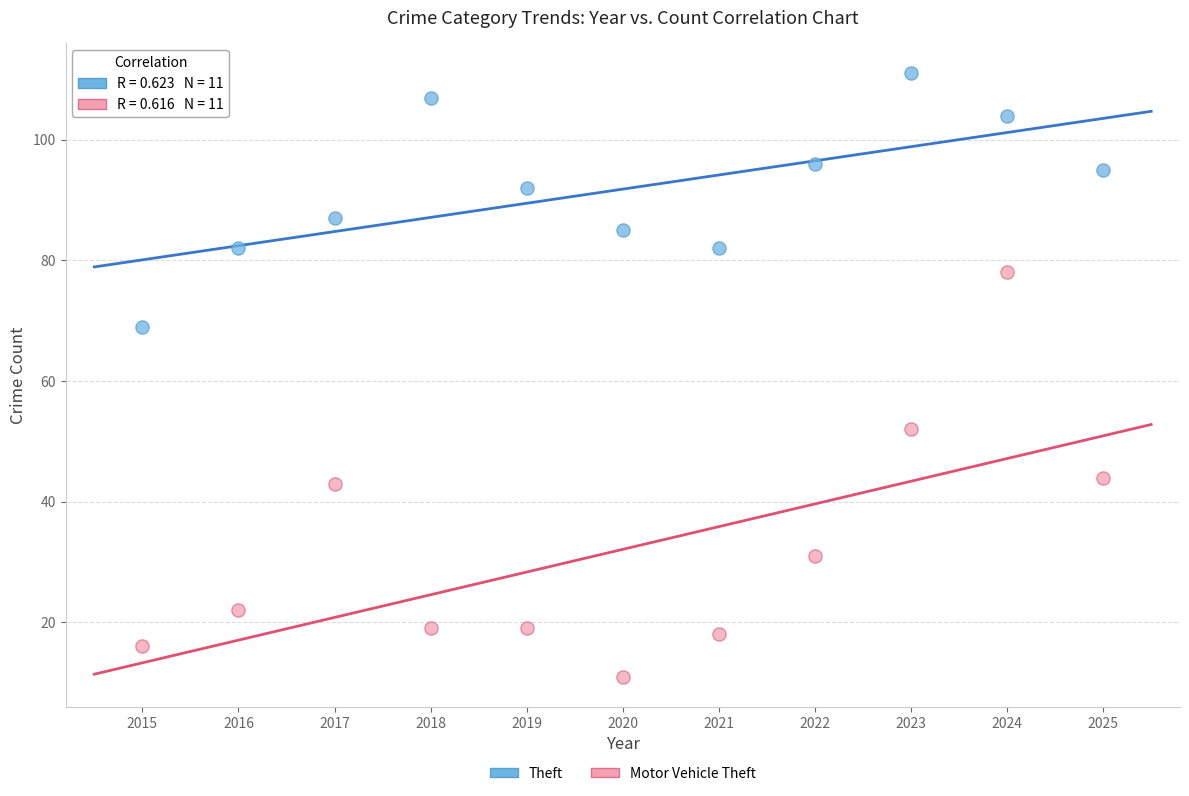

What is the X range (max minus min) for the scatter plot?

10